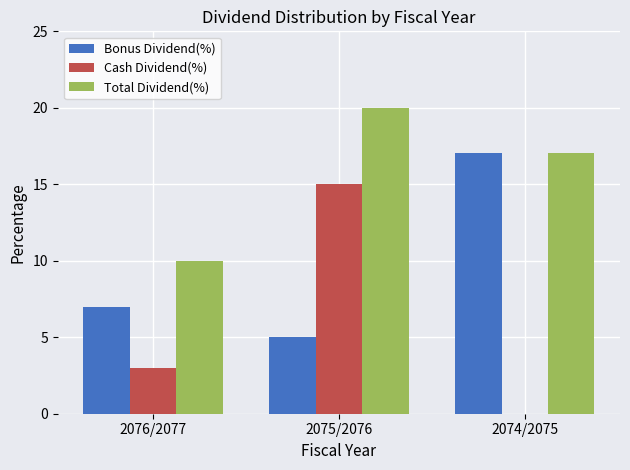

Which series changed the most between 2075/2076 and 2074/2075?

Cash Dividend(%)